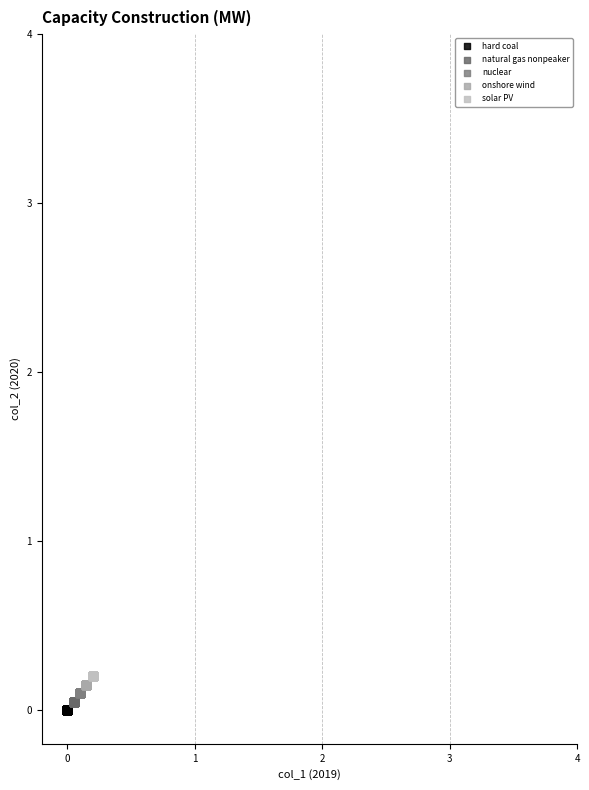

Which series reaches the maximum Y coordinate?

solar PV